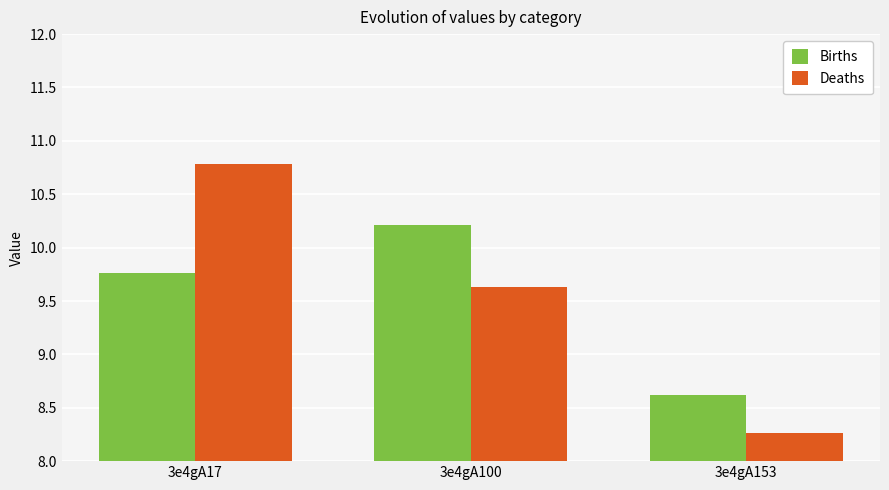

What is the sum of the Deaths values at 3e4gA100 and 3e4gA153?

17.9